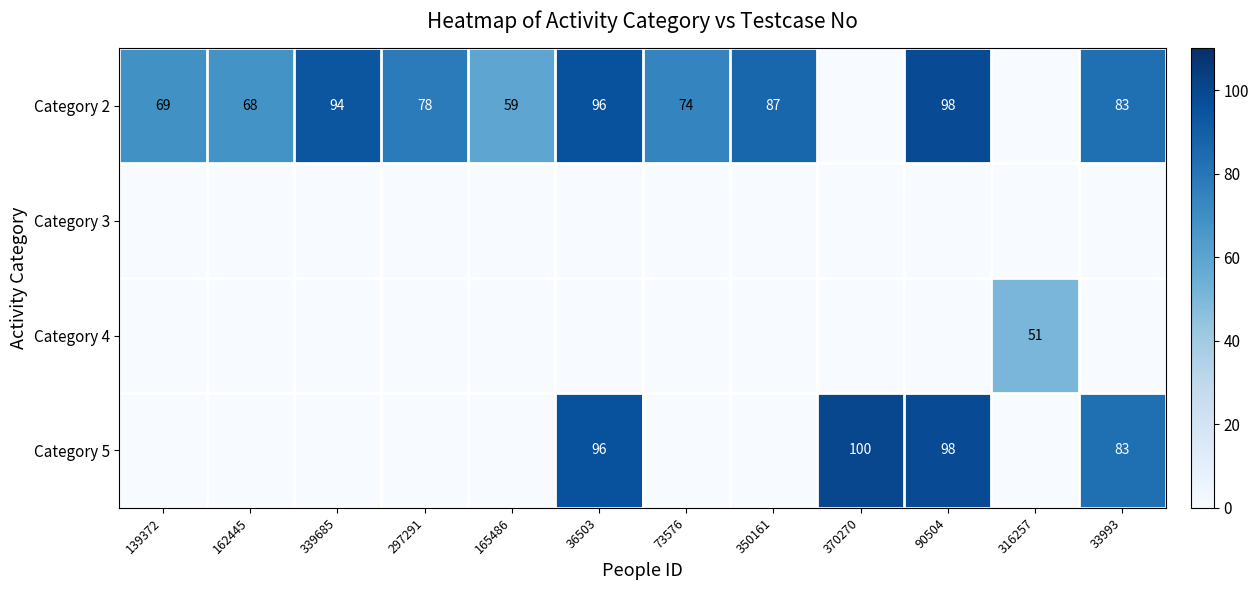

Is it true that Category 2 equals 96 at 36503?

True